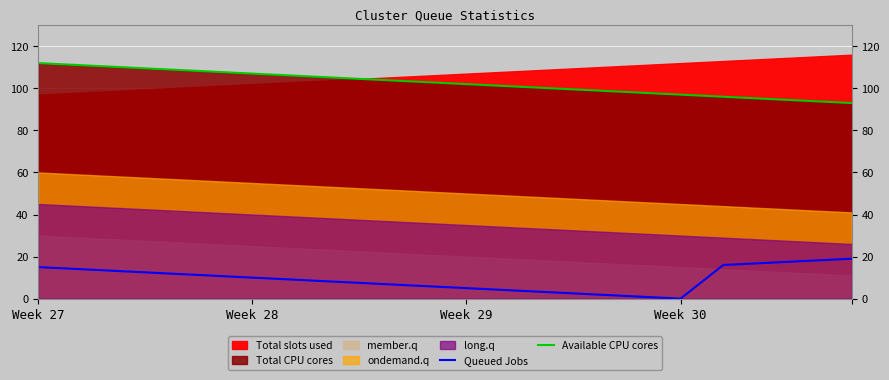

What is the label of the 17th point from the left?

16